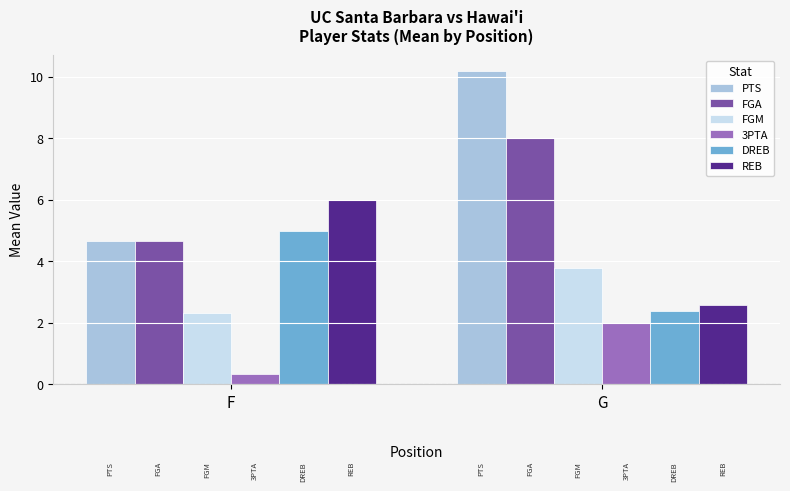

What is the sum of all FGM values?

6.1